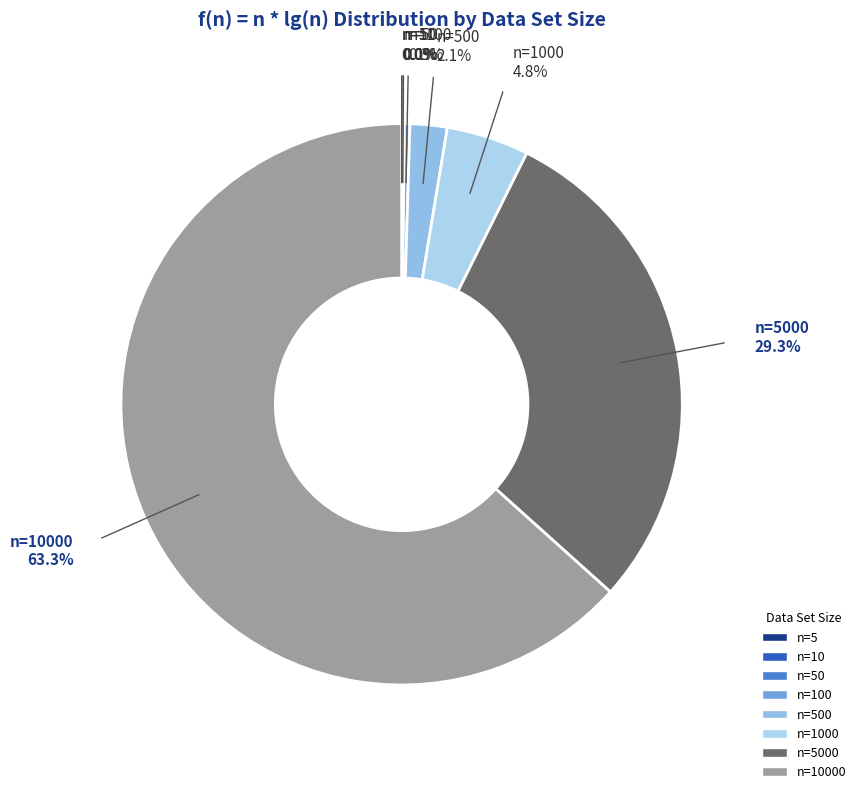

Is there a majority slice in this chart?

Yes